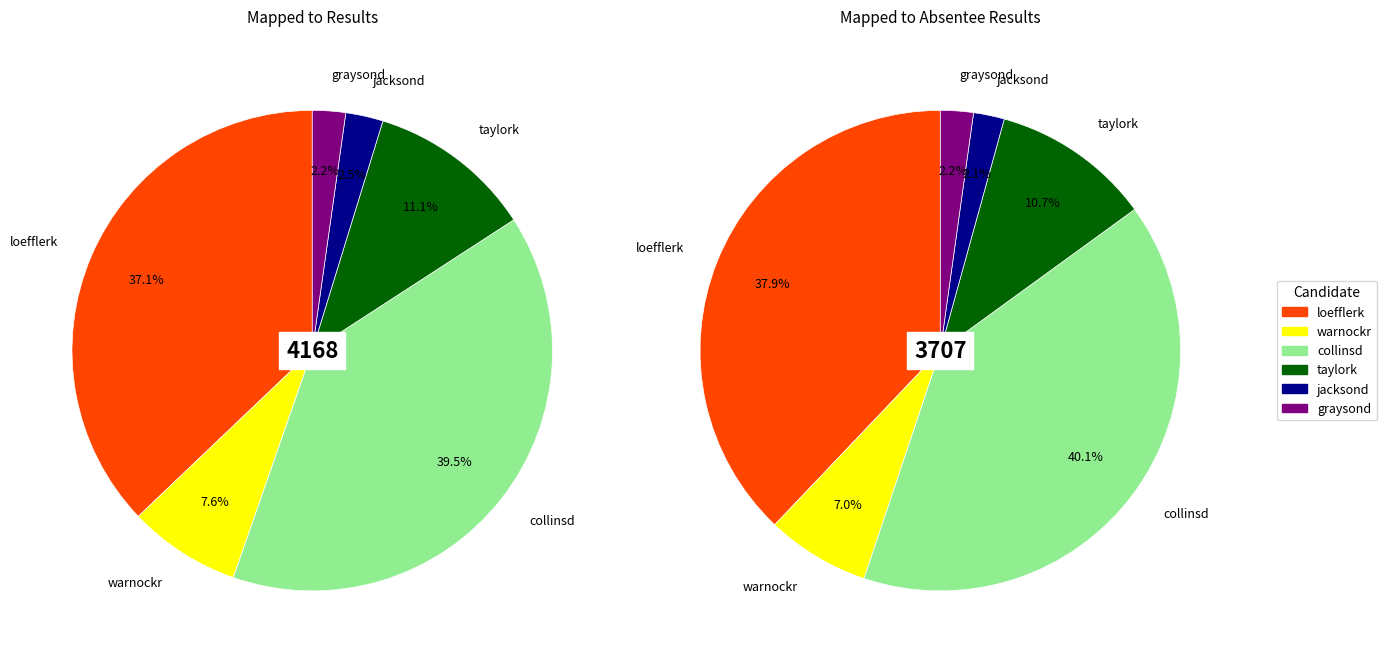

How many segments does this pie chart have?

6